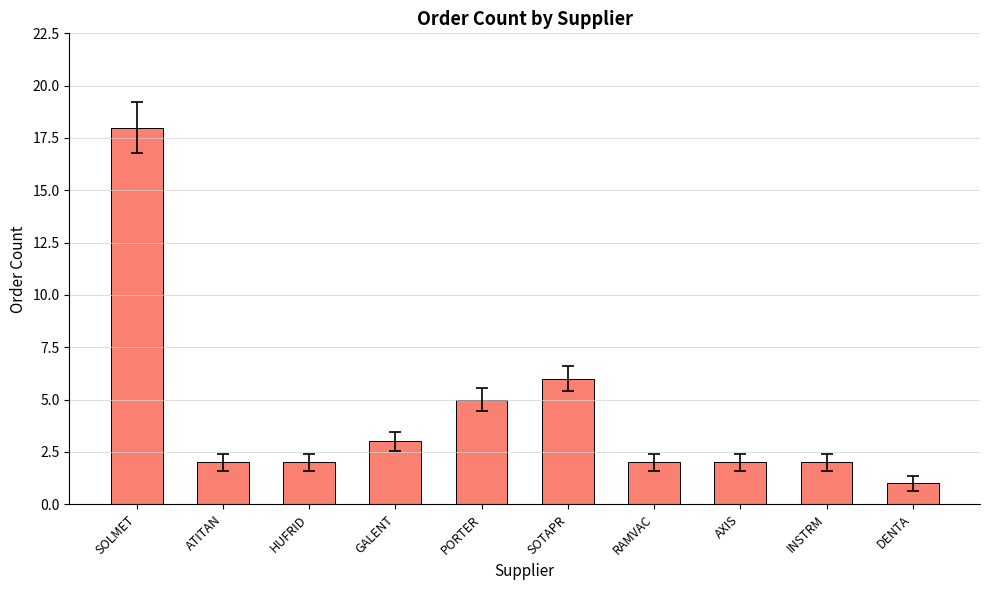

Does the chart contain any negative values?

No